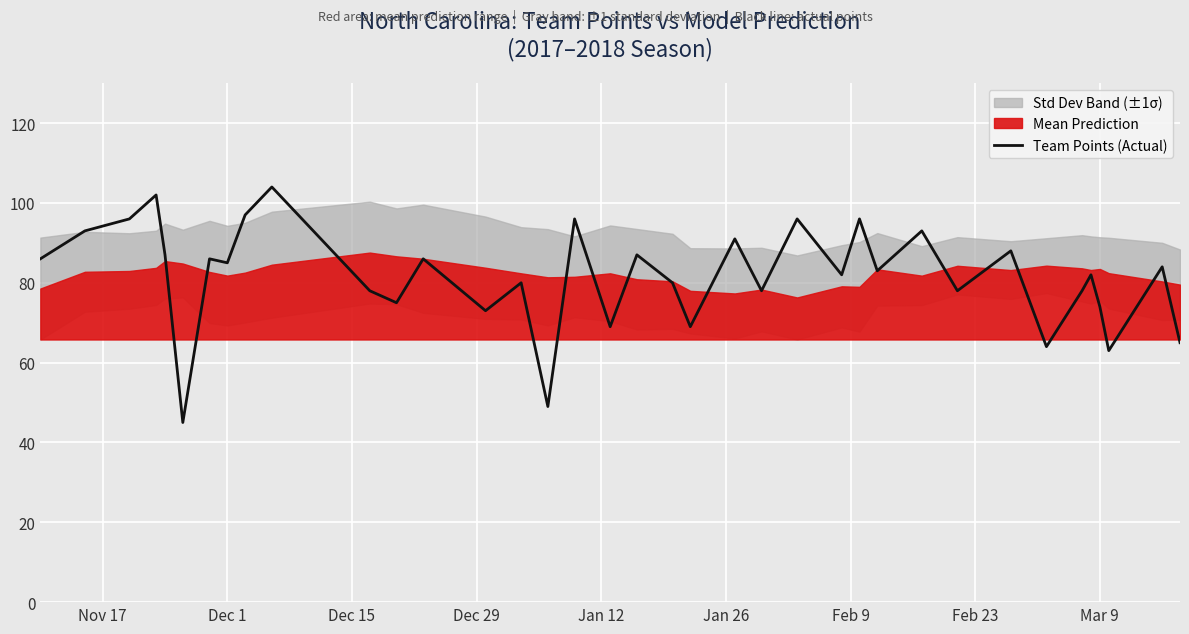

The value at 31 is 104. True or false?

False